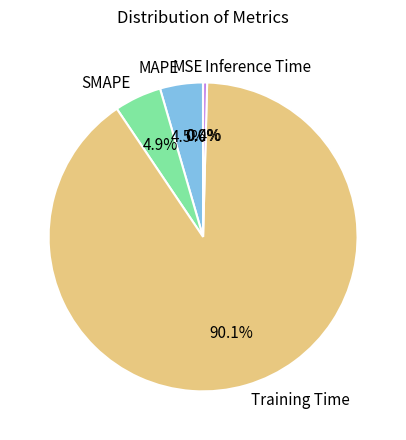

Between SMAPE and Training Time, which is larger?

Training Time